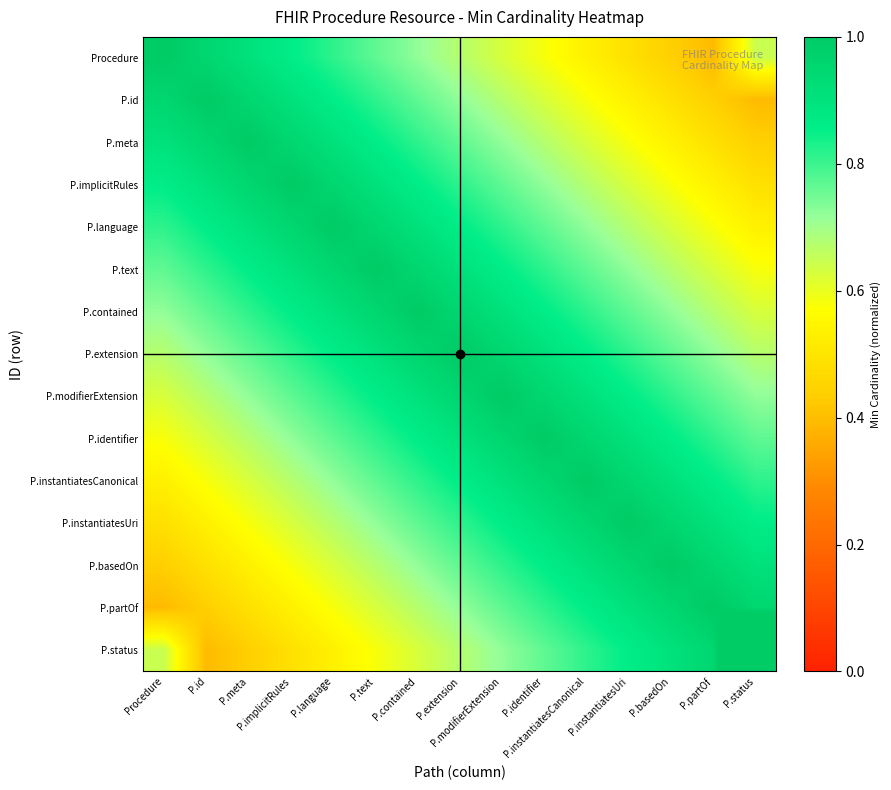

List the series in order of their peak value, lowest first.

Procedure, P.id, P.meta, P.implicitRules, P.language, P.text, P.contained, P.extension, P.modifierExtension, P.identifier, P.instantiatesCanonical, P.instantiatesUri, P.basedOn, P.partOf, P.status